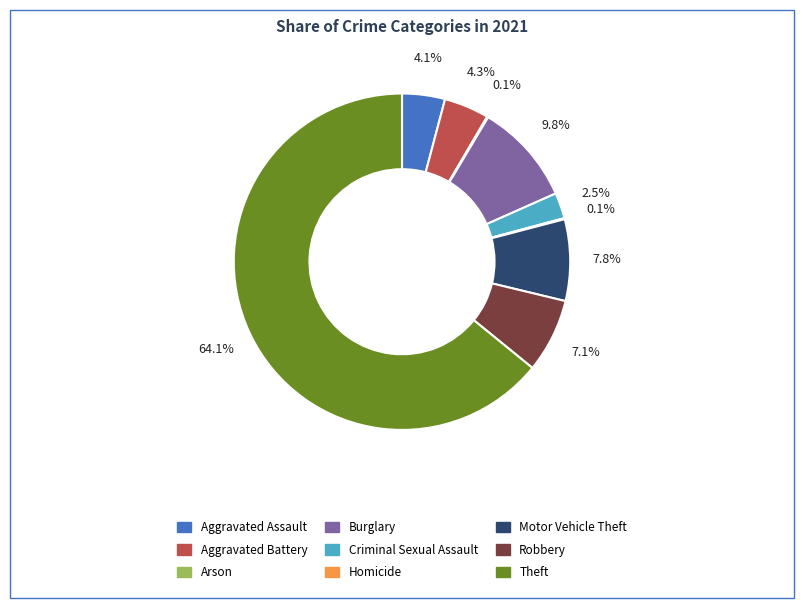

What percentage is the Theft slice, to the nearest percent?

64%